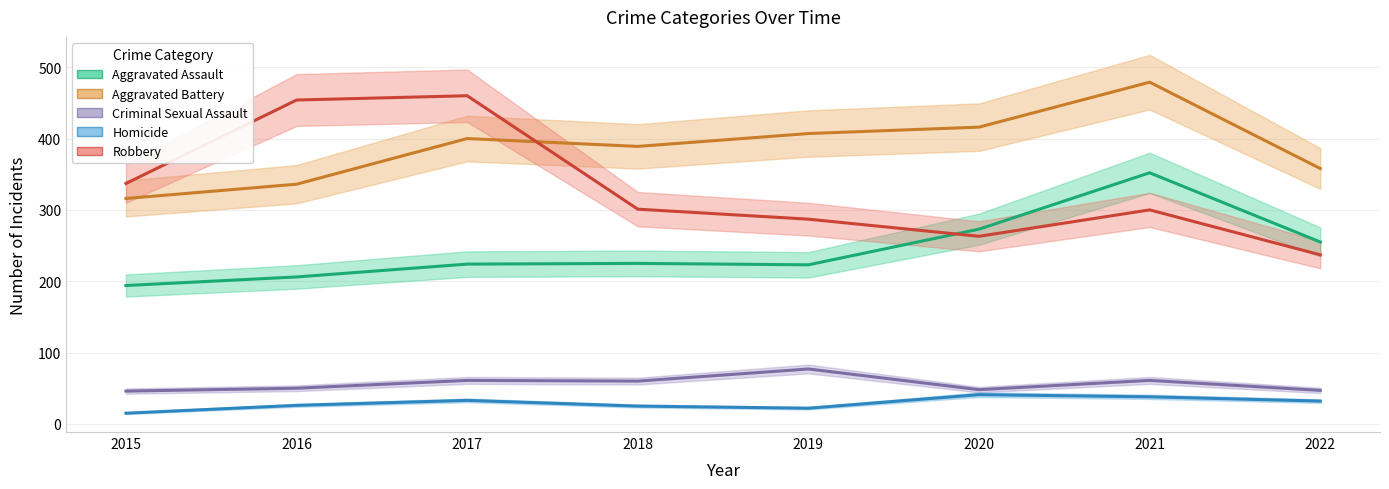

Is this an area chart (filled region under the line)?

No